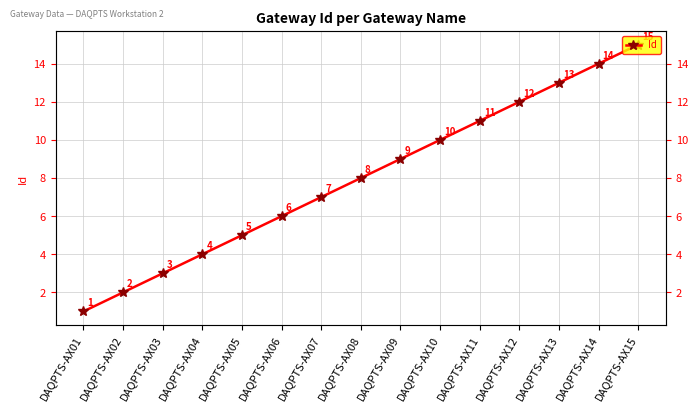

Reading right to left, list all the values displayed in this chart.

DAQPTS-AX15=15	DAQPTS-AX14=14	DAQPTS-AX13=13	DAQPTS-AX12=12	DAQPTS-AX11=11	DAQPTS-AX10=10	DAQPTS-AX09=9	DAQPTS-AX08=8	DAQPTS-AX07=7	DAQPTS-AX06=6	DAQPTS-AX05=5	DAQPTS-AX04=4	DAQPTS-AX03=3	DAQPTS-AX02=2	DAQPTS-AX01=1